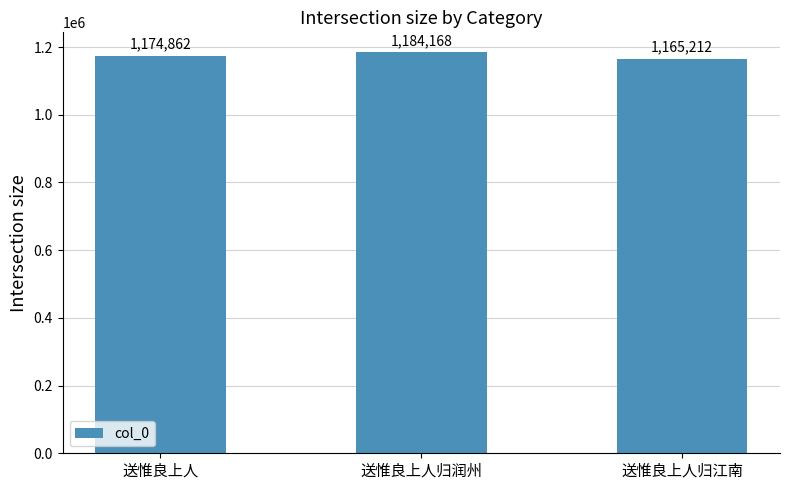

The chart shows a value of 1165212 at 送惟良上人归江南. True or false?

True